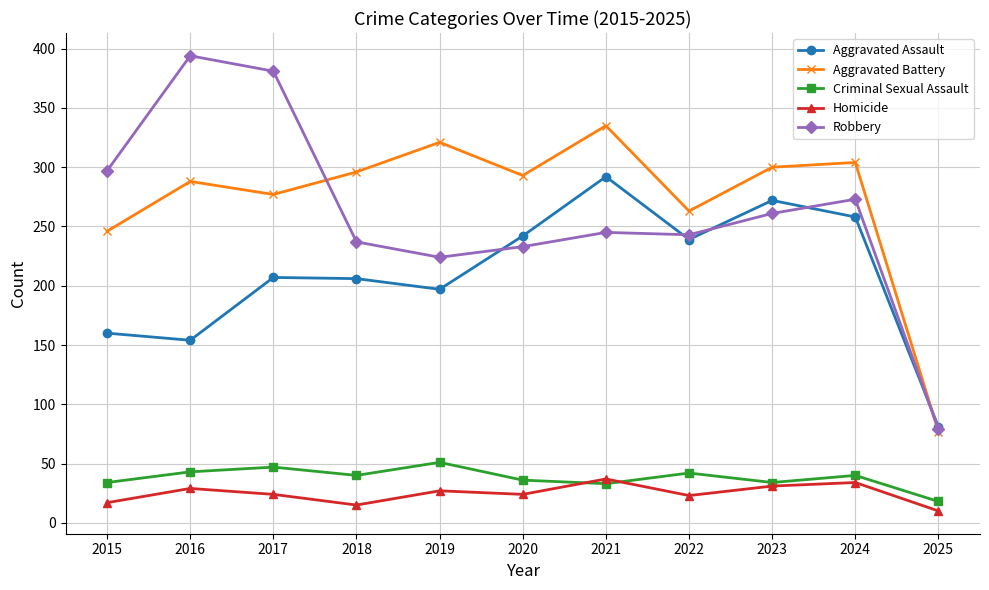

What is the difference between the second highest and second lowest values in the Criminal Sexual Assault series?

14